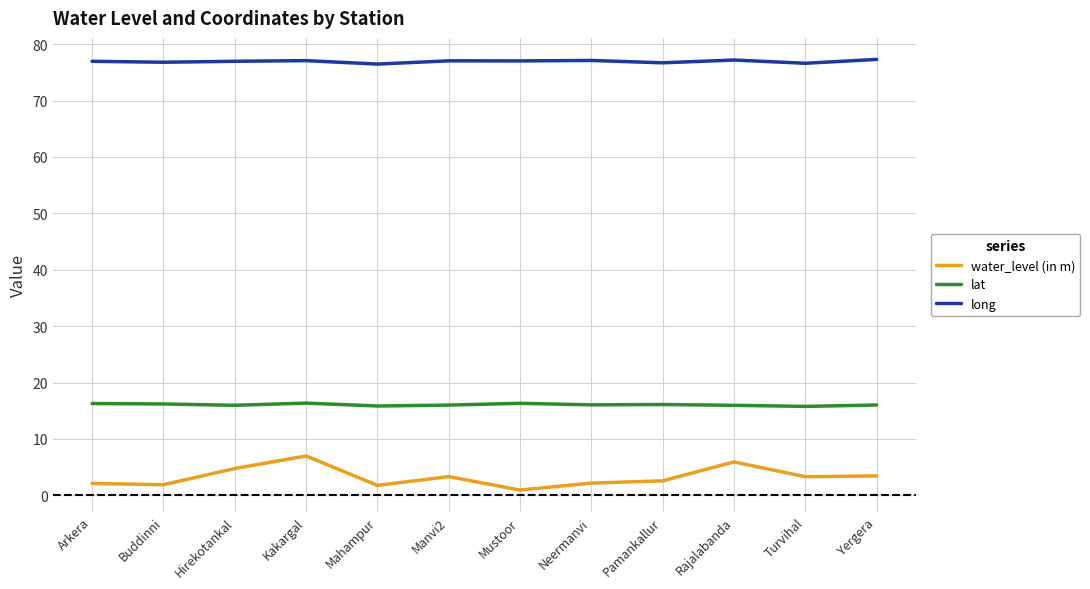

Rank the series by their maximum value, from highest to lowest.

long, lat, water_level (in m)